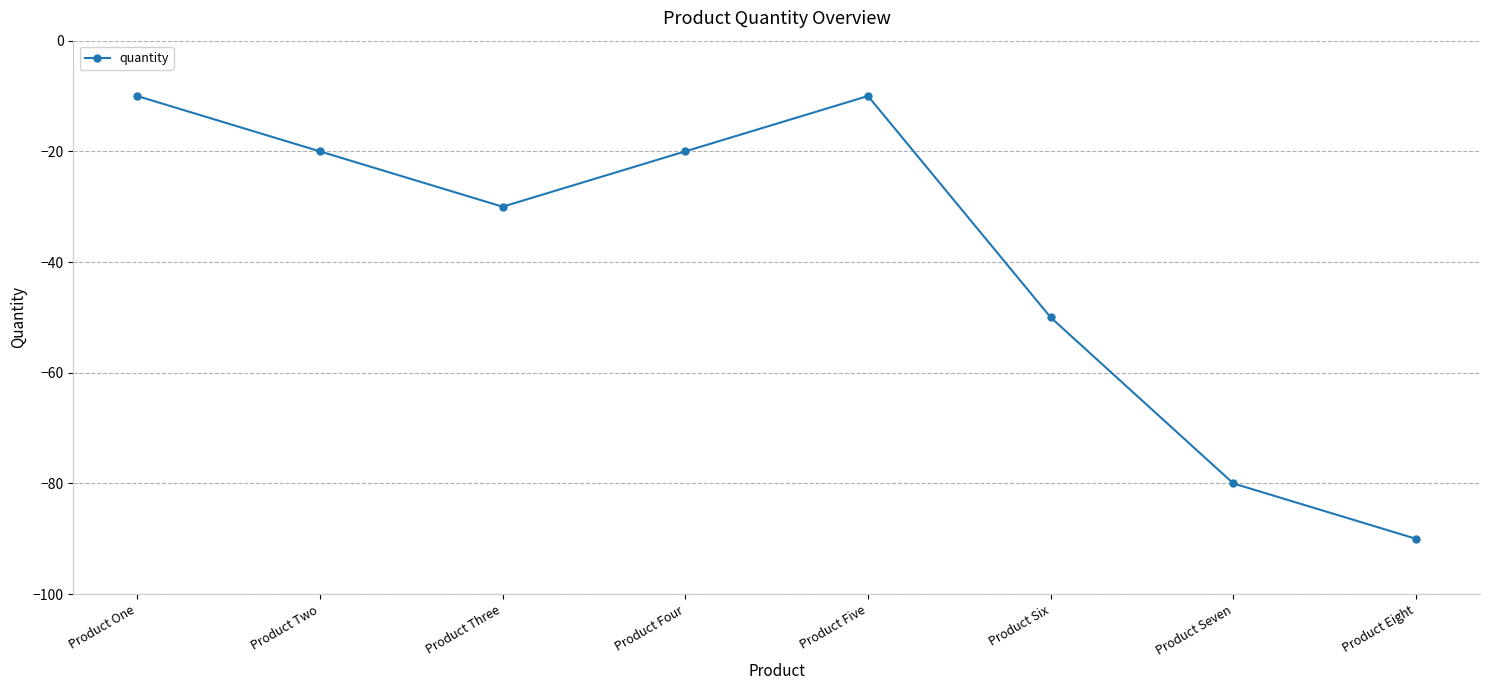

Which has a higher value, Product Seven or Product Two?

Product Two